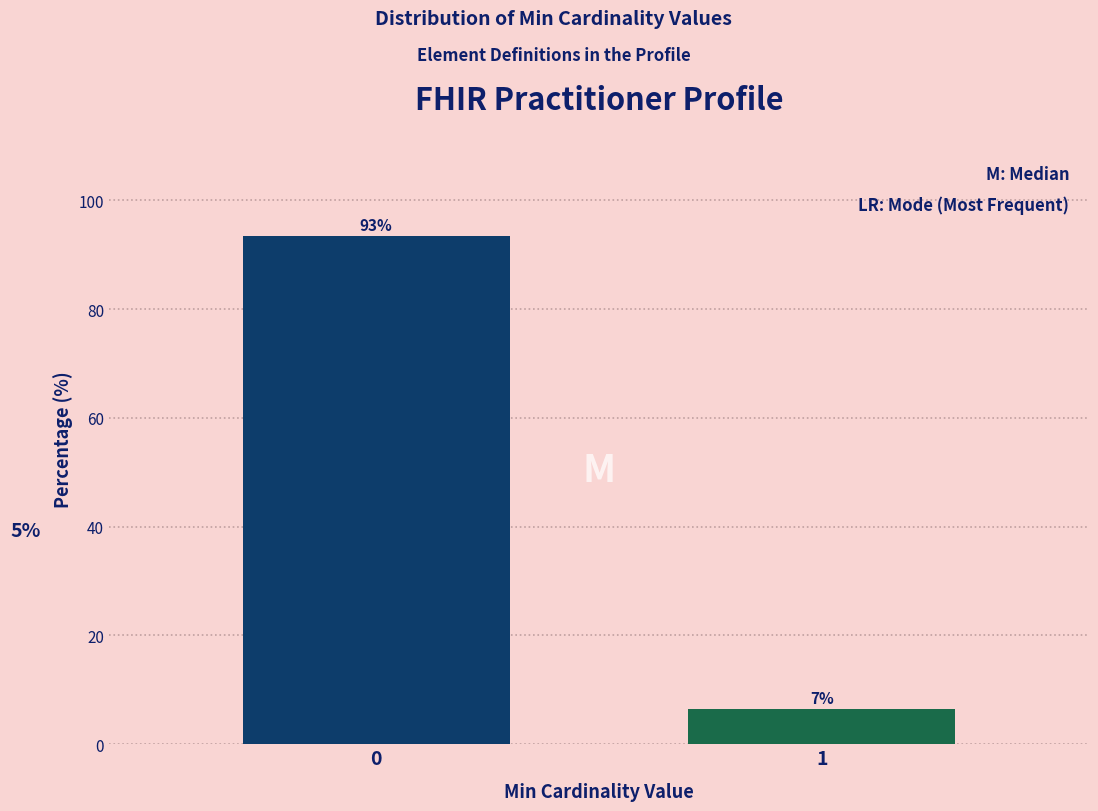

Are the bars horizontal?

No